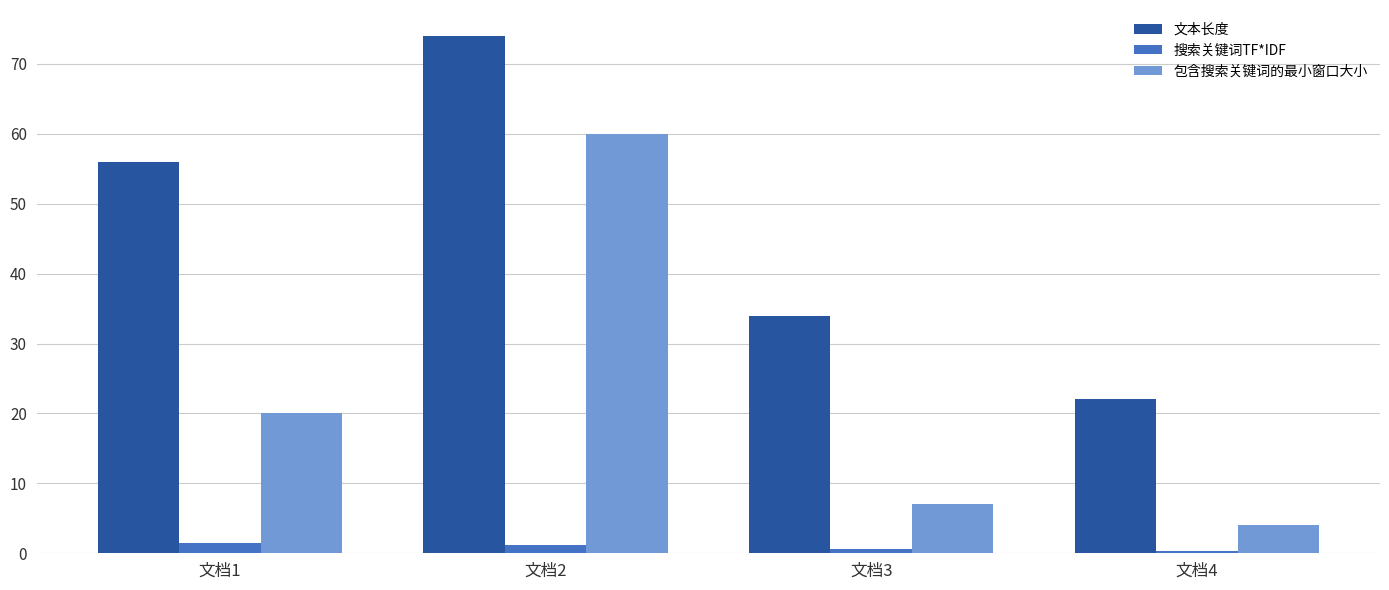

Is the value of 文本长度 at 文档1 greater than the value of 包含搜索关键词的最小窗口大小 at 文档3?

Yes